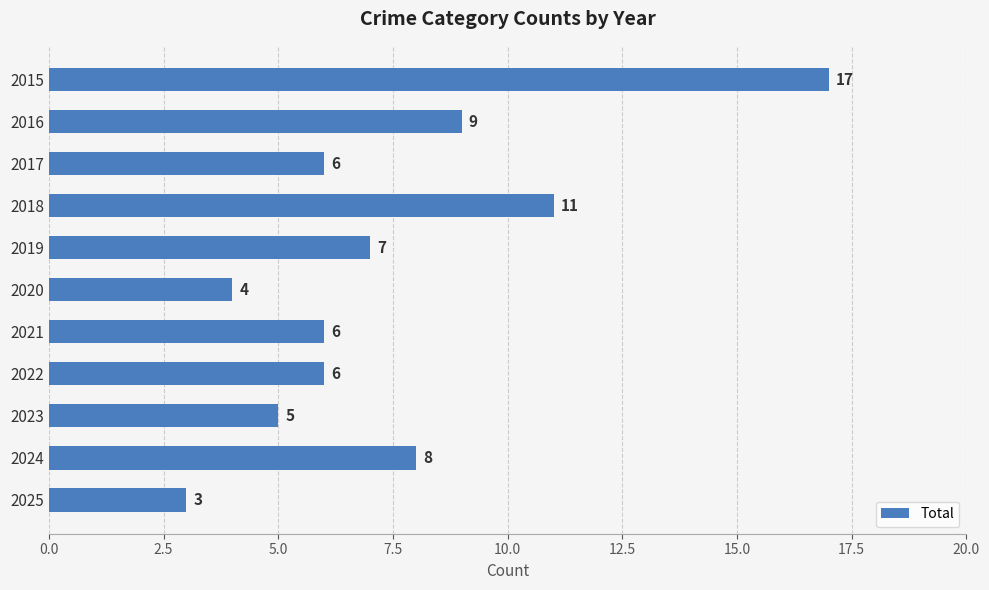

Where is the data nearest to the value 10?

2016